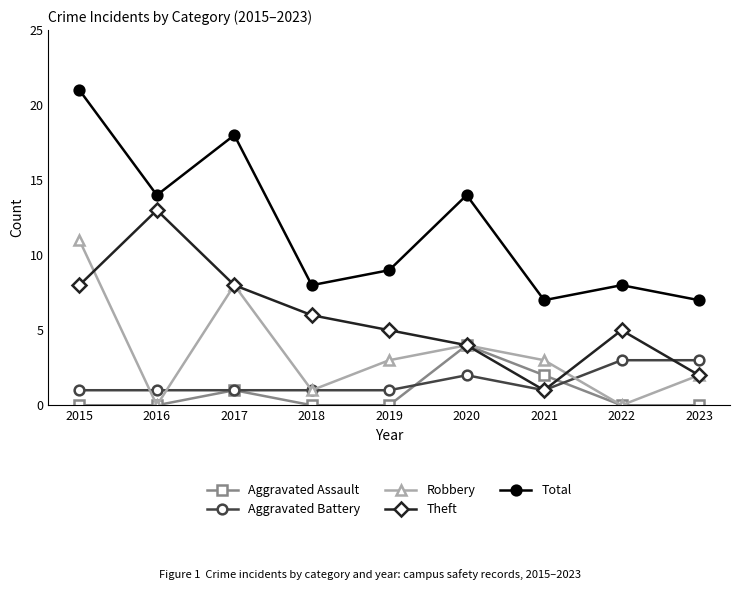

What is the value of the Total point at the 5th from the left?

9